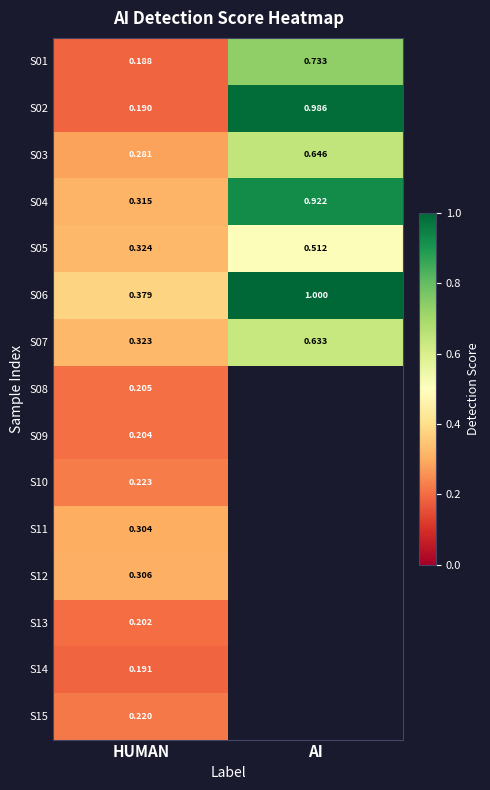

List the labels in order of S07 value, smallest first.

HUMAN, AI